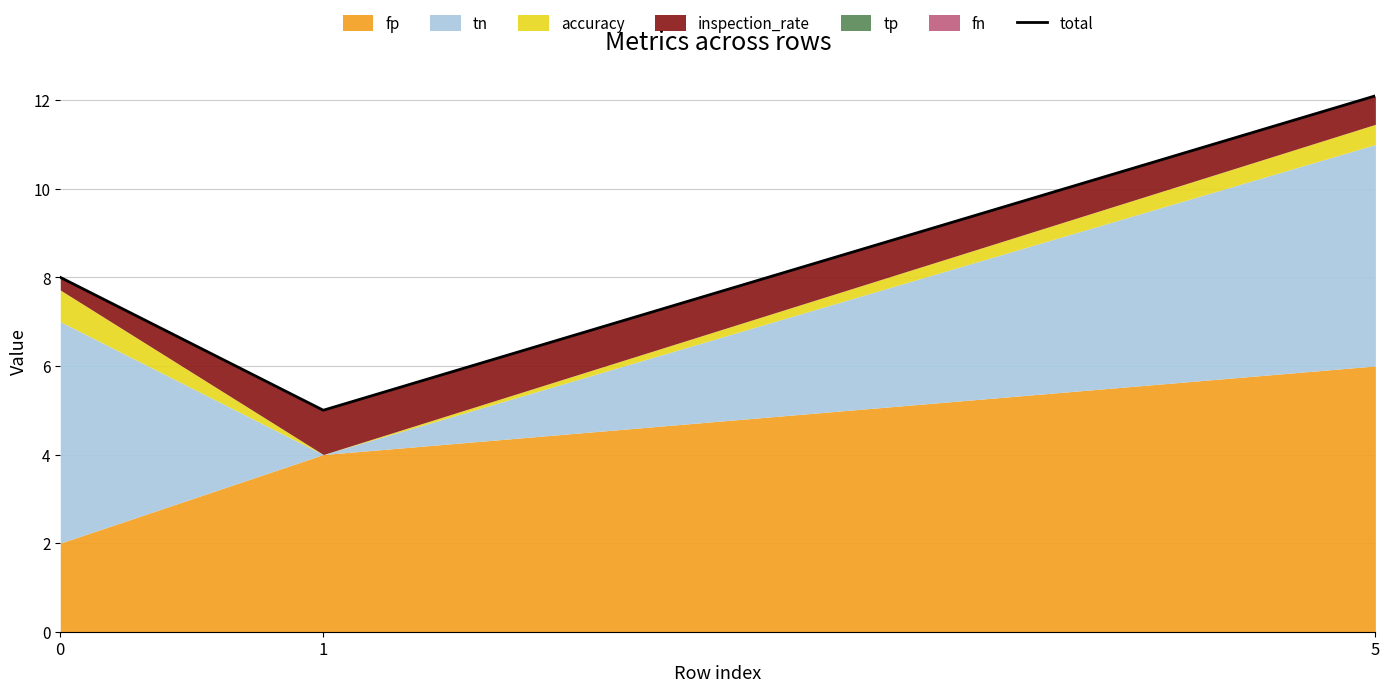

The value at 0 is 8.0. True or false?

True